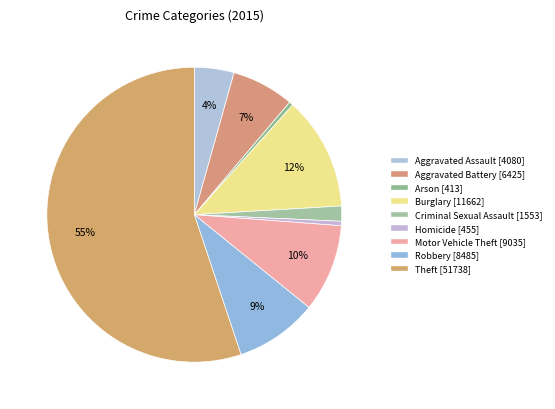

What percentage is NOT represented by Homicide?

99.5%